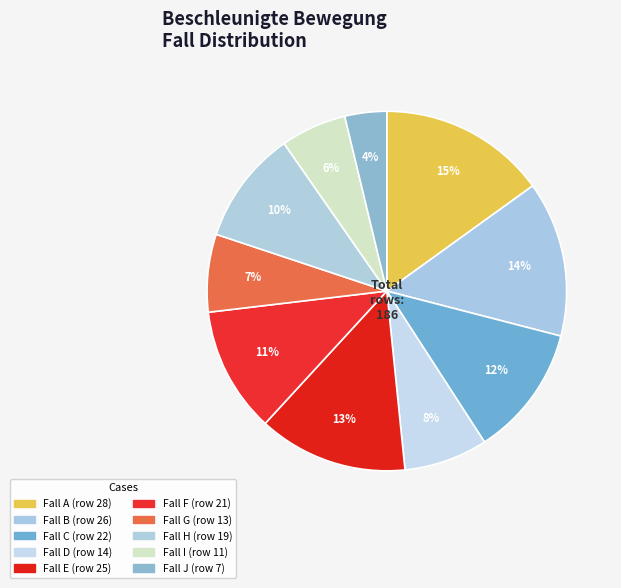

How many segments does this pie chart have?

10